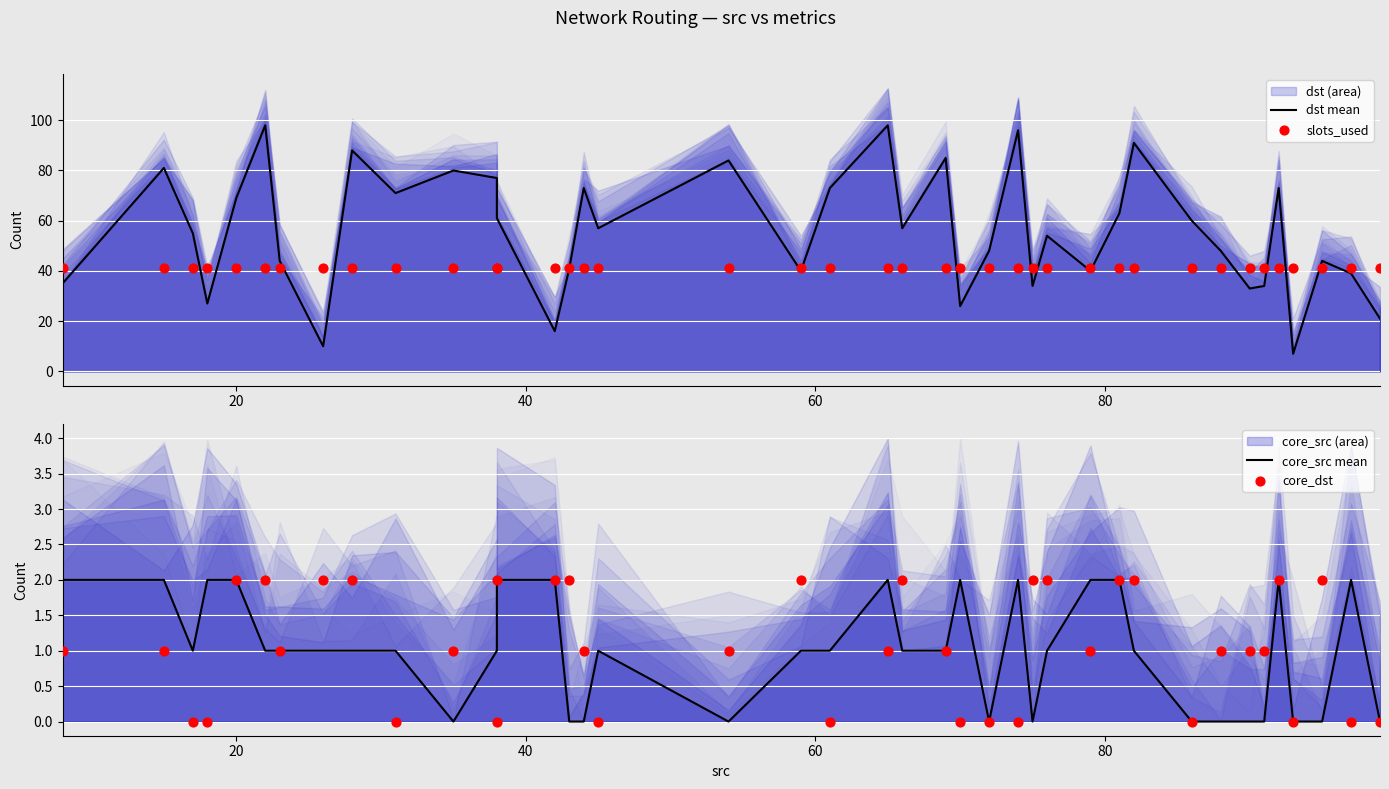

What is the total value across all series at 80?

114